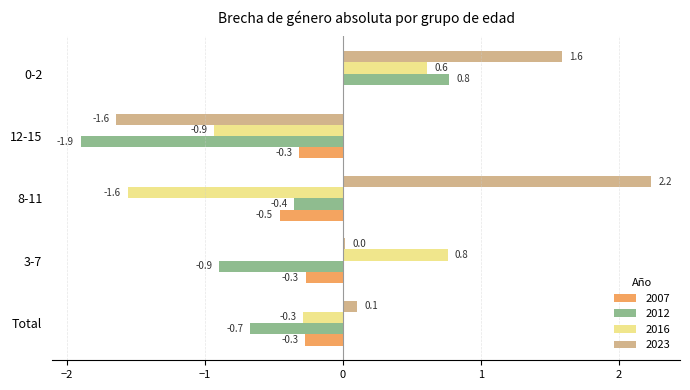

Which series has the widest spread of values?

2023